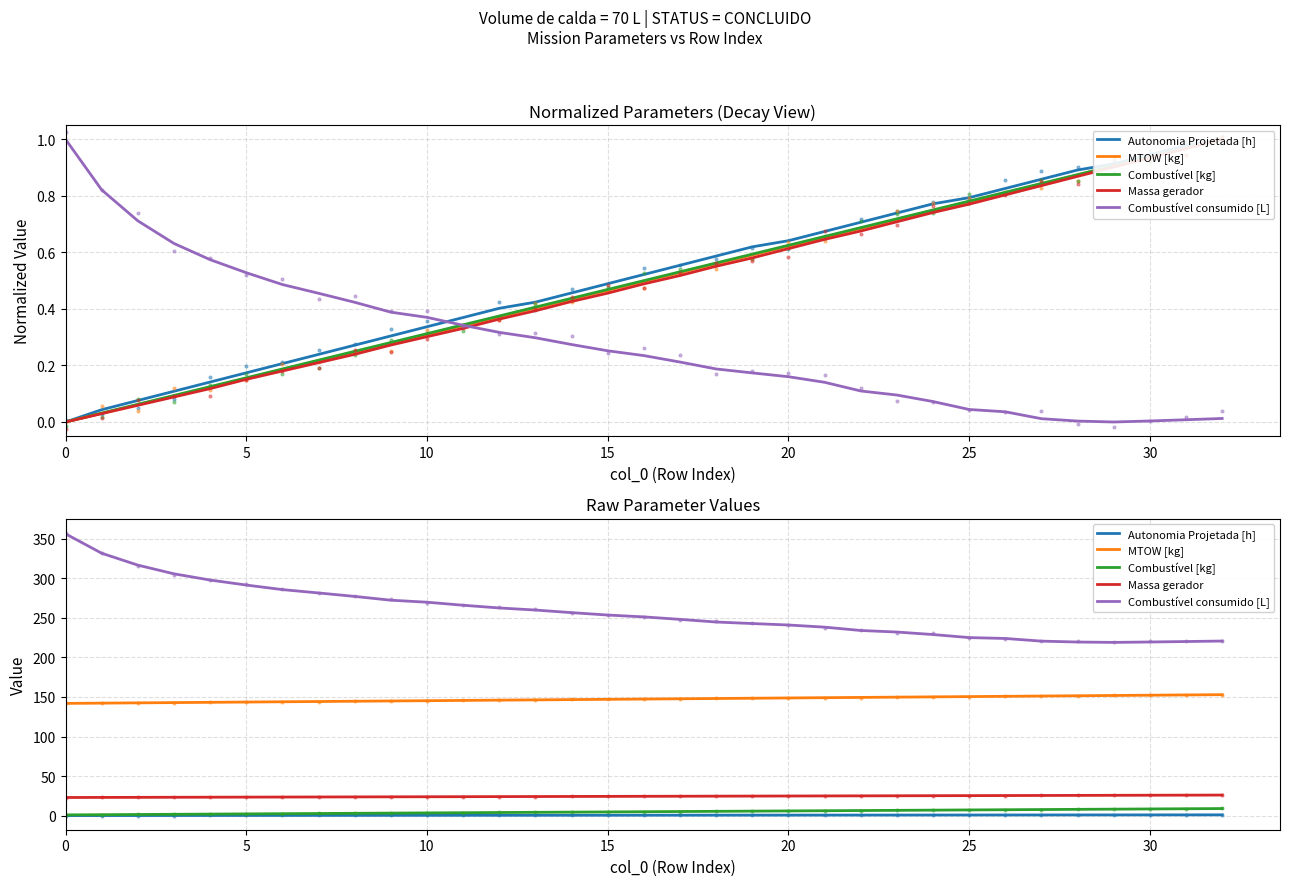

Reading right to left, list all the values displayed in this chart.

Autonomia Projetada [h]: 1.0	1.0	1.0	1.0	0.9	0.9	0.9	0.8	0.8	0.8	0.8	0.7	0.7	0.7	0.7	0.6	0.6	0.6	0.5	0.5	0.5	0.5	0.4	0.4	0.4	0.3	0.3	0.3	0.2	0.2	0.2	0.2	0.1
MTOW [kg]: 152.8	152.5	152.2	151.8	151.5	151.1	150.8	150.4	150.1	149.7	149.4	149.0	148.7	148.3	148.0	147.6	147.3	146.9	146.6	146.3	145.9	145.6	145.2	144.9	144.5	144.2	143.9	143.5	143.2	142.8	142.5	142.2	141.8
Combustível [kg]: 9.0	8.8	8.5	8.2	8.0	7.8	7.5	7.2	7.0	6.8	6.5	6.2	6.0	5.8	5.5	5.2	5.0	4.8	4.5	4.2	4.0	3.8	3.5	3.2	3.0	2.8	2.5	2.2	2.0	1.8	1.5	1.2	1.0
Massa gerador: 26.0	25.9	25.8	25.7	25.6	25.5	25.4	25.3	25.2	25.1	25.0	24.9	24.9	24.8	24.7	24.6	24.5	24.4	24.3	24.2	24.1	24.0	23.9	23.8	23.7	23.6	23.5	23.4	23.3	23.2	23.2	23.1	23.0
Combustível consumido [L]: 220.6	219.9	219.4	218.9	219.3	220.5	223.8	224.9	228.8	231.9	233.9	238.1	240.8	242.7	244.6	247.9	251.1	253.4	256.4	259.7	262.3	265.8	269.6	272.1	276.9	281.3	285.5	291.3	297.6	305.5	316.4	331.5	356.0